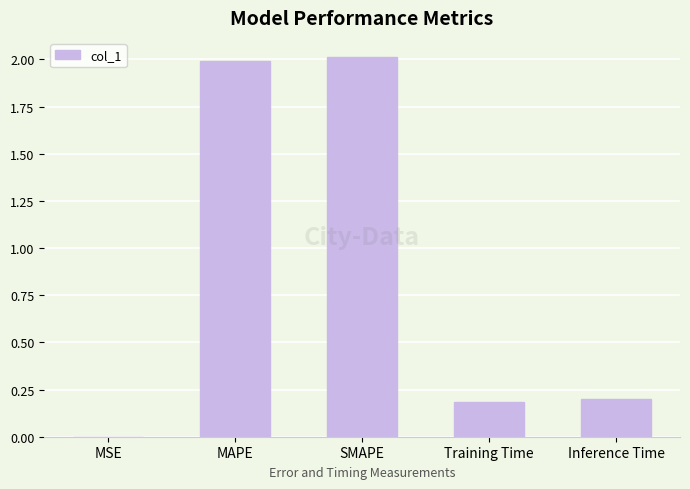

What is the sum of the values at Inference Time and Training Time?

0.4